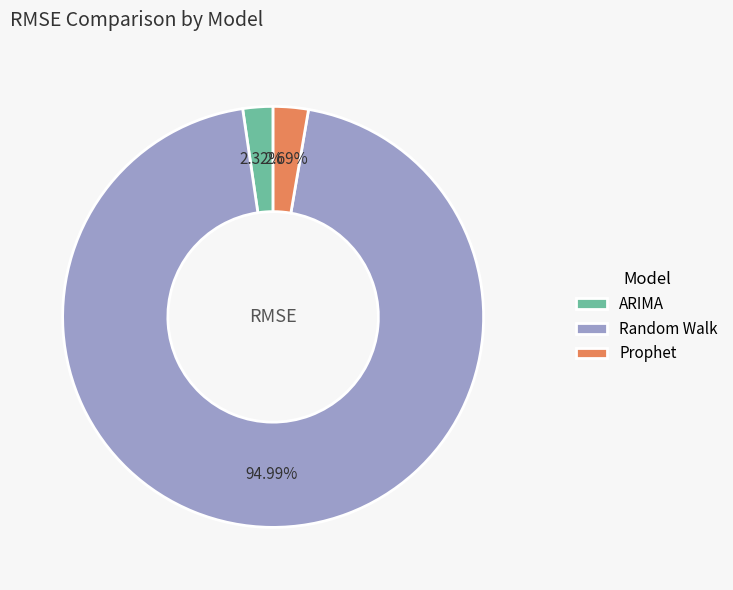

What portion of the pie excludes Random Walk?

5.0%